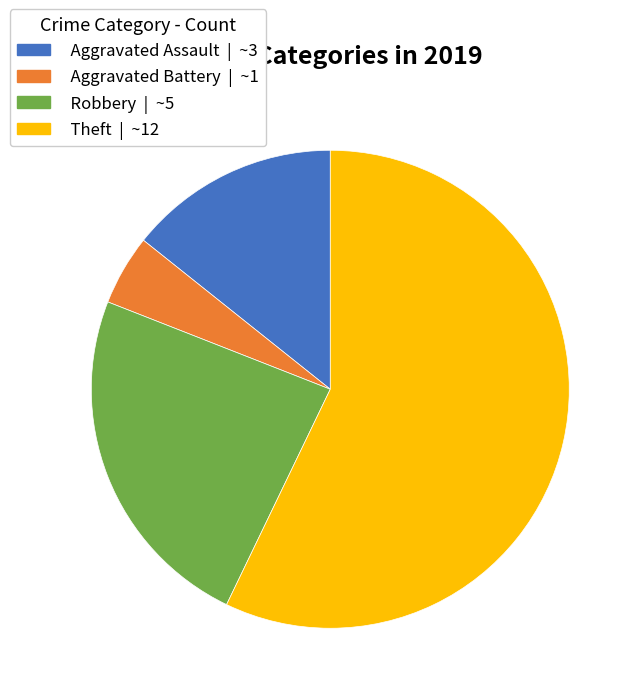

Is it true that Robbery is 24% of the pie?

True